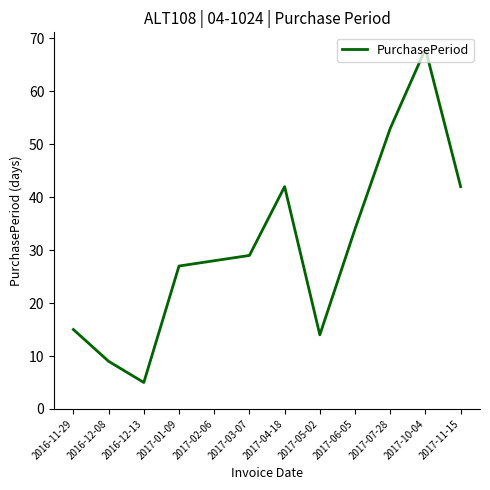

Where is the first local maximum?

2017-04-18